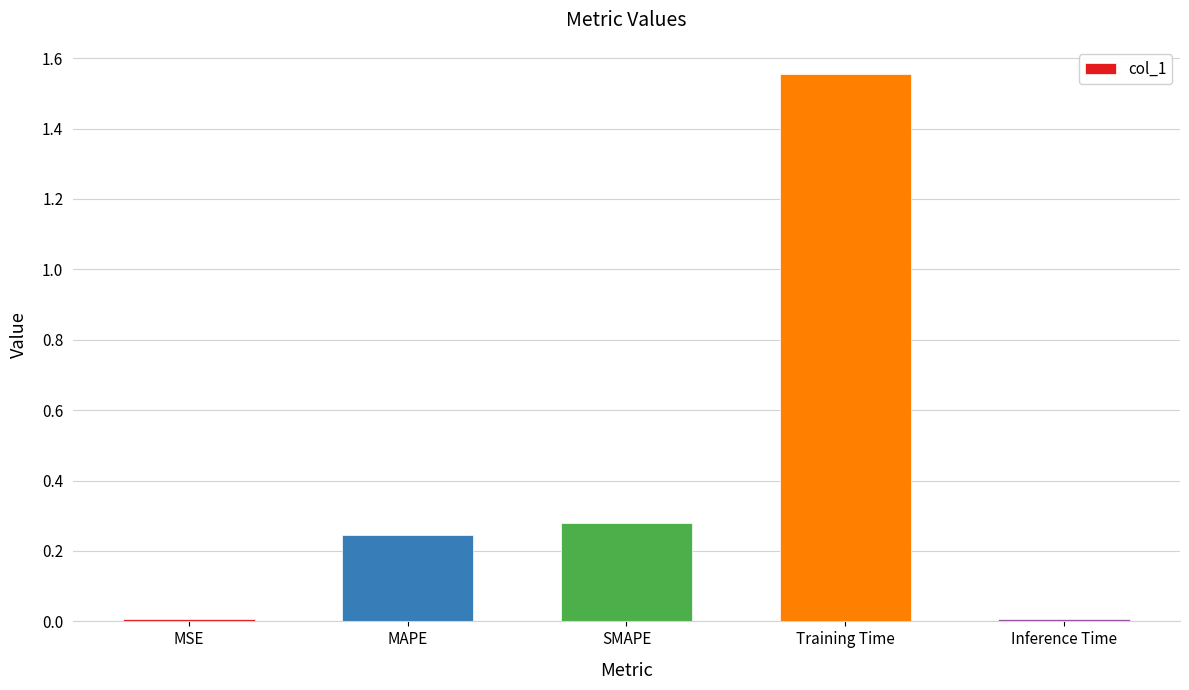

What is the average value?

0.4